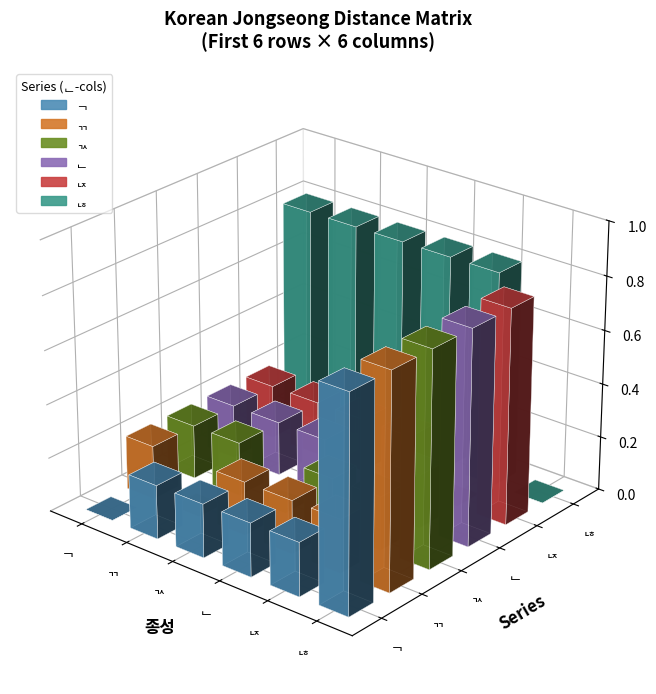

What is the label of the 19th bar from the left?

ᆺ